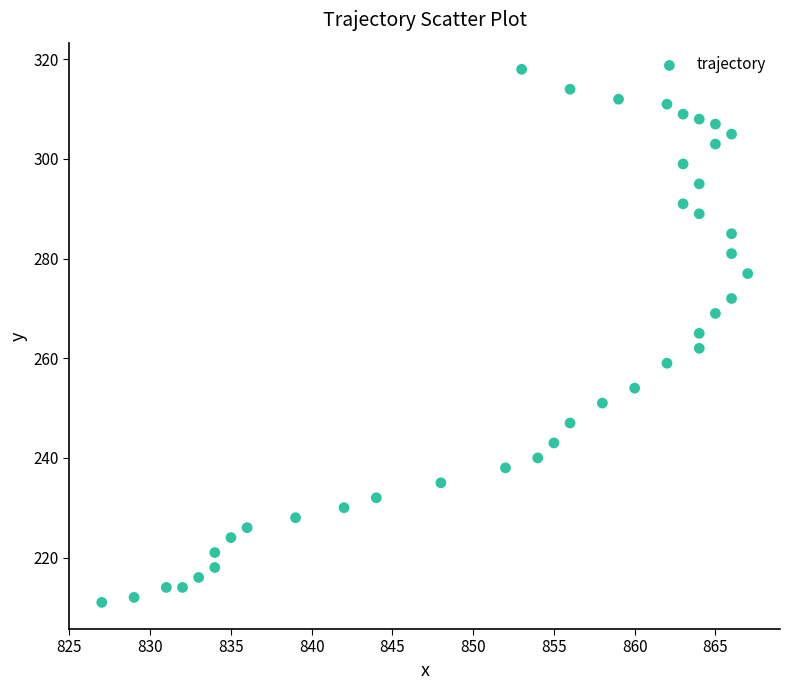

What is the range of X values (max minus min)?

40